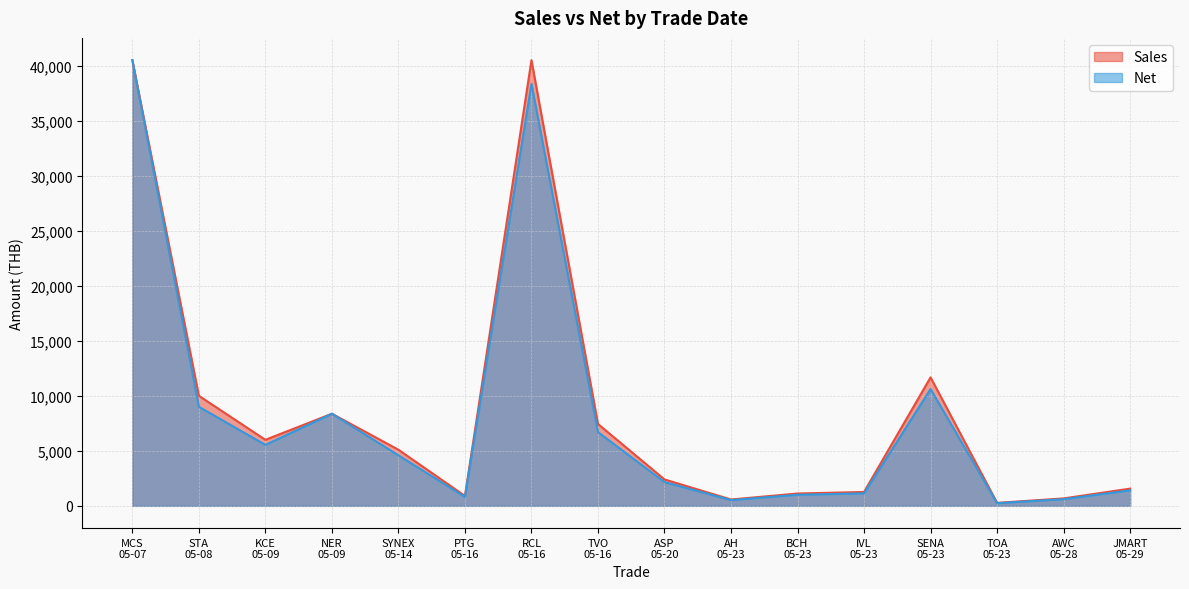

Which series changed the most between AH
05-23 and JMART
05-29?

Sales